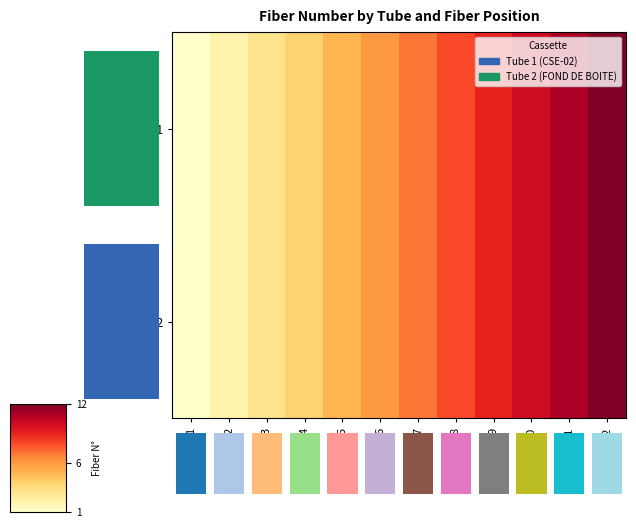

Count the number of categories in the chart.

12